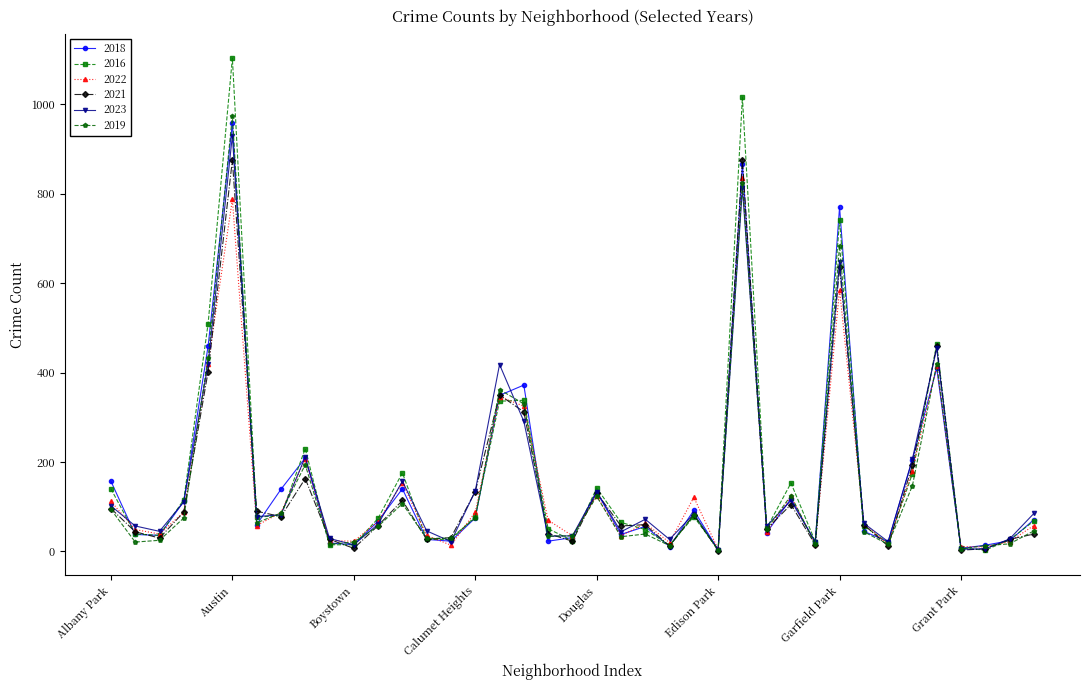

Which series has the largest range (max minus min)?

2016